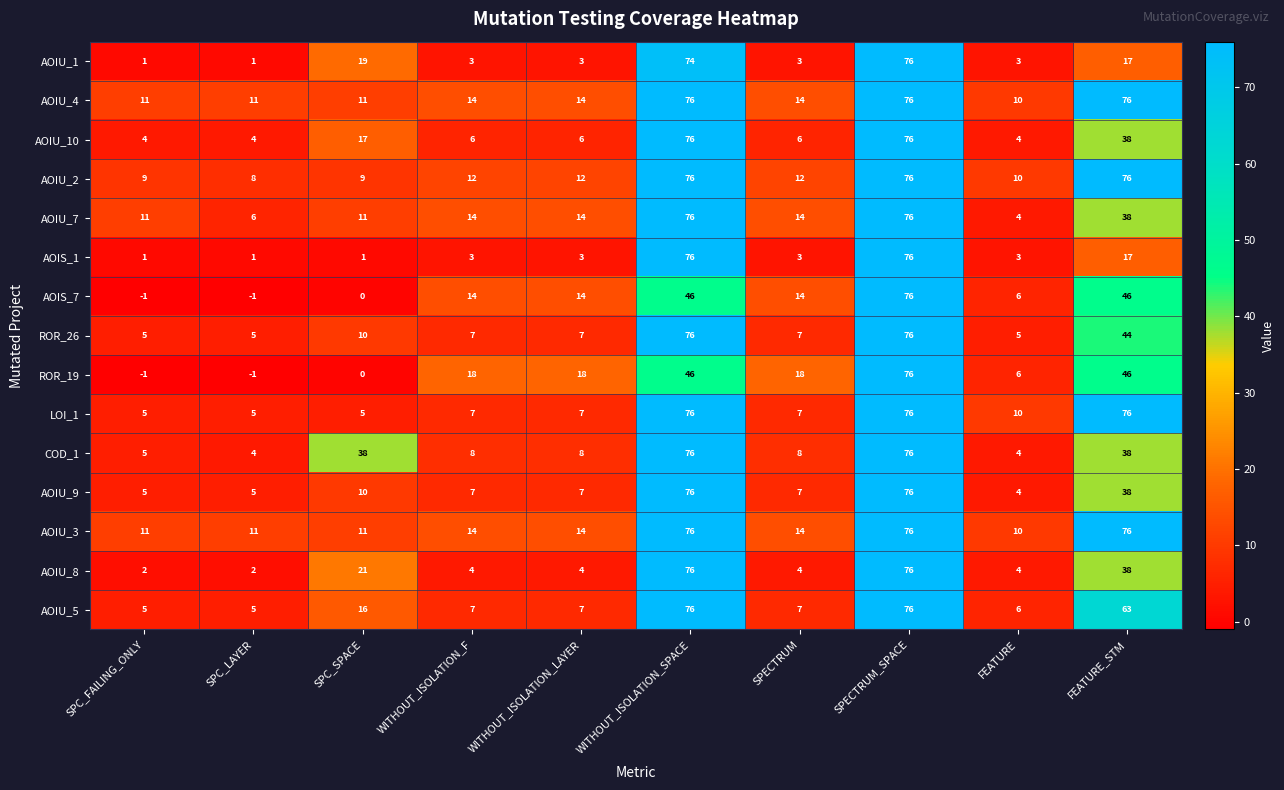

The value of AOIU_1 at WITHOUT_ISOLATION_SPACE is 74. True or false?

True